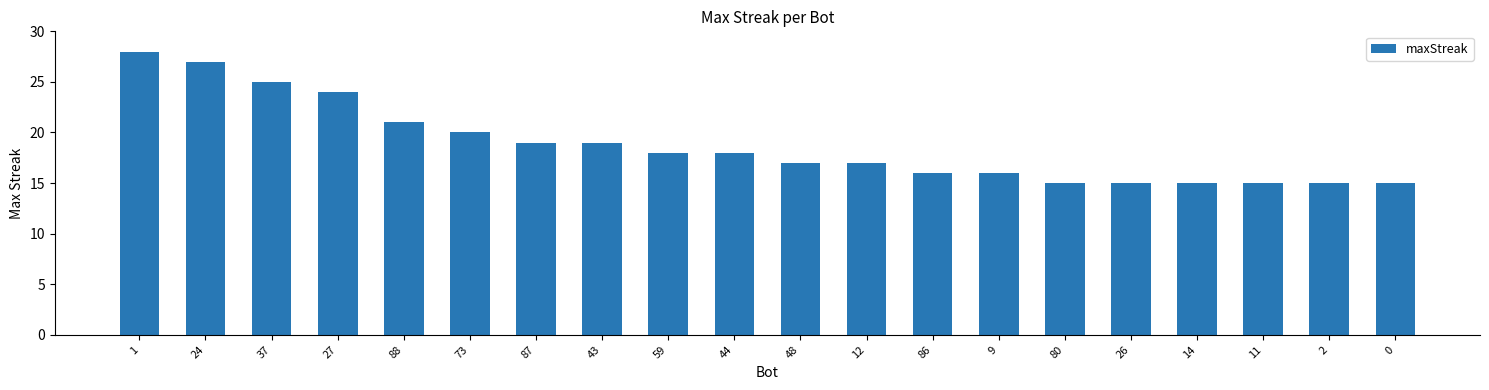

Is it true that the value at 37 is 17?

False